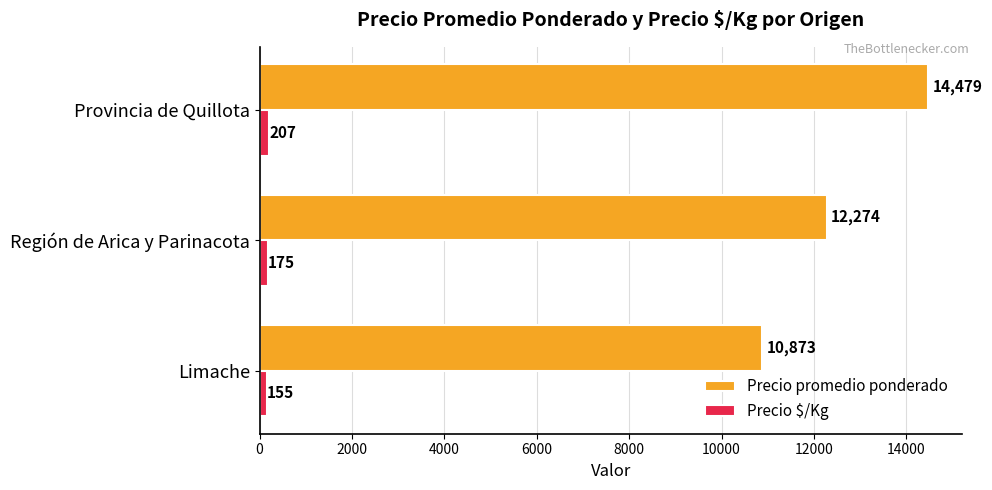

What is the average value of the Precio $/Kg series?

179